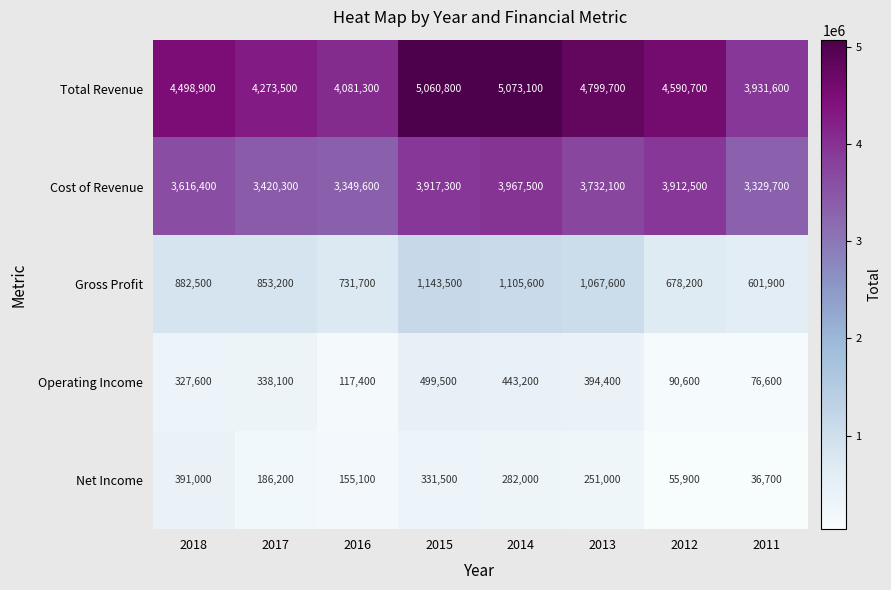

At which label does Cost of Revenue first exceed 3732100?

2015